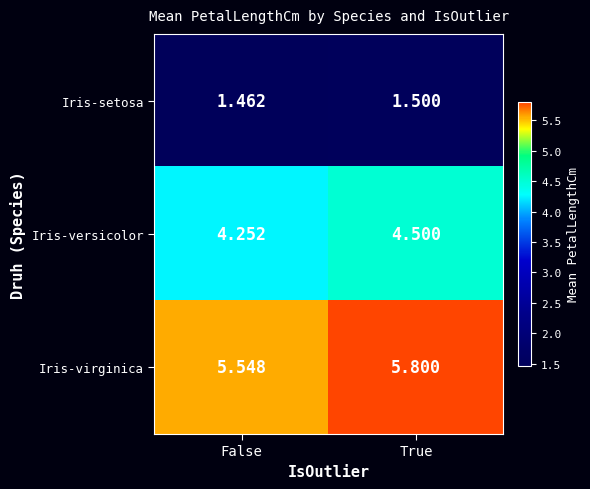

Which category has the lowest value across all series?

False